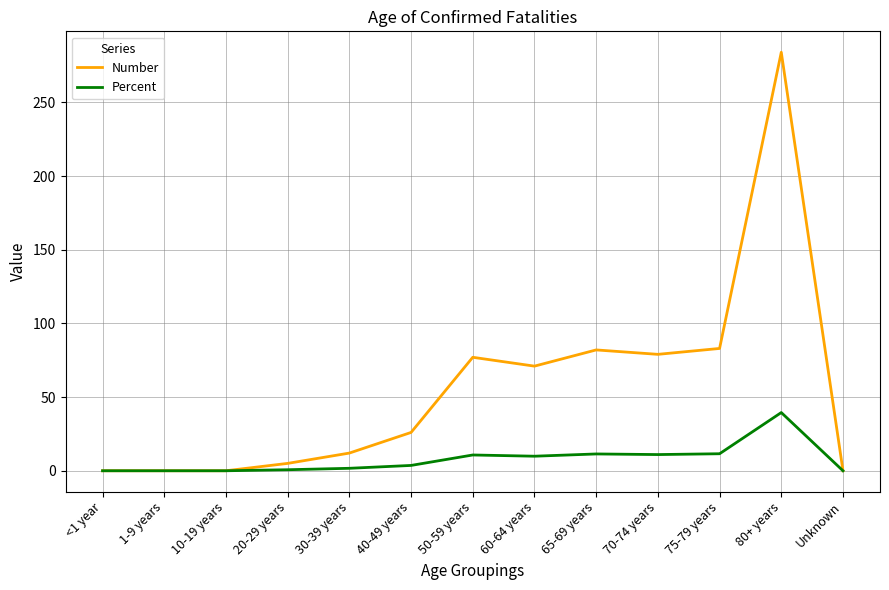

Which category has the highest value across all series?

80+ years